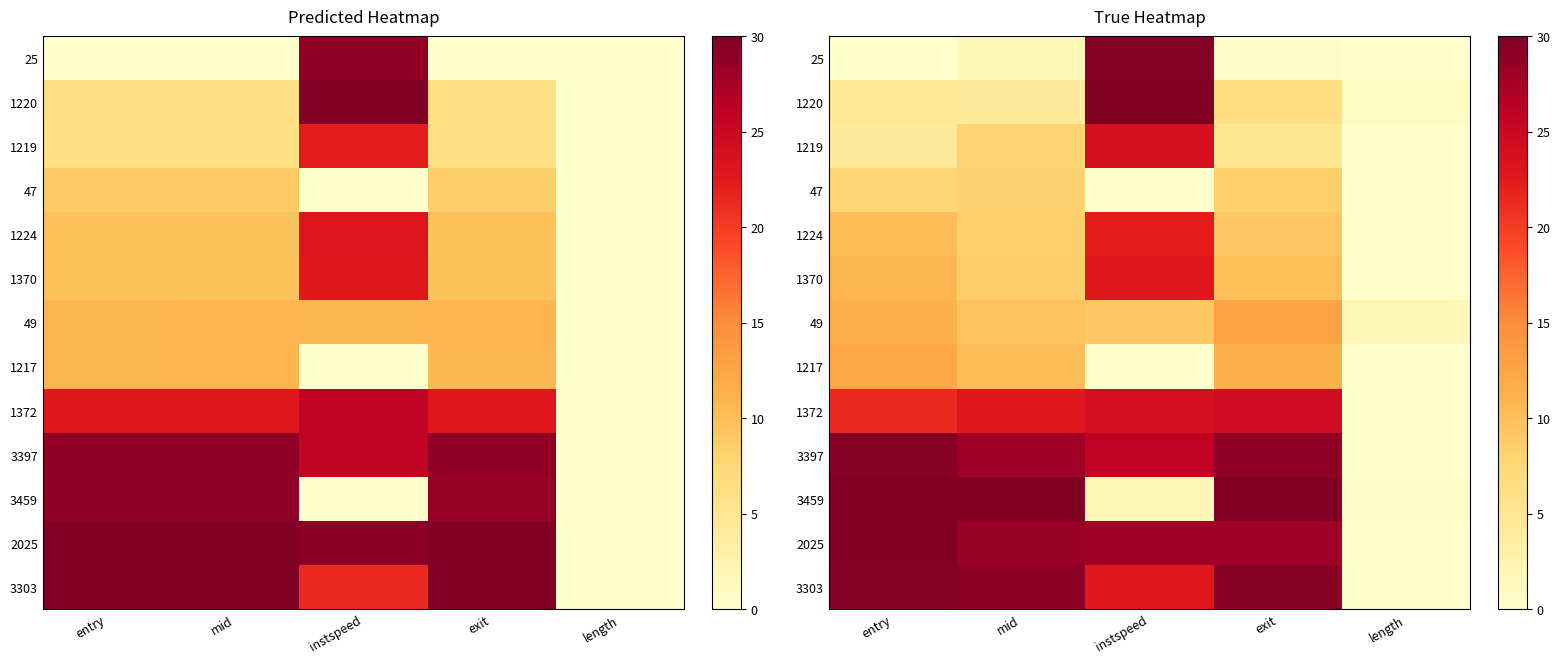

The value of 1372 at length is 8.5. True or false?

False